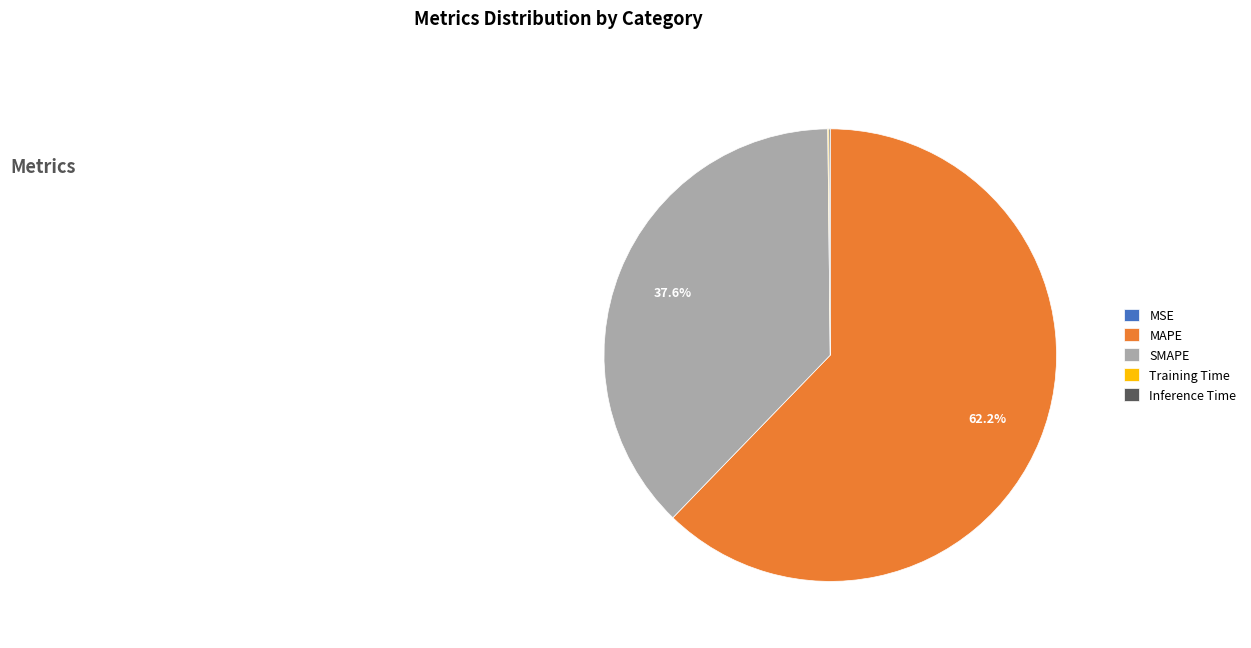

What is the largest slice in the pie chart?

MAPE